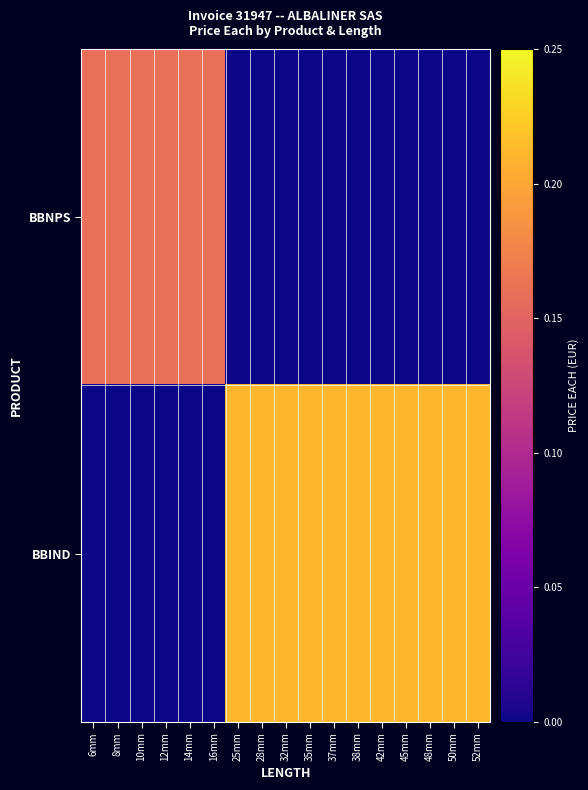

What is the total value across all series at 45mm?

0.2